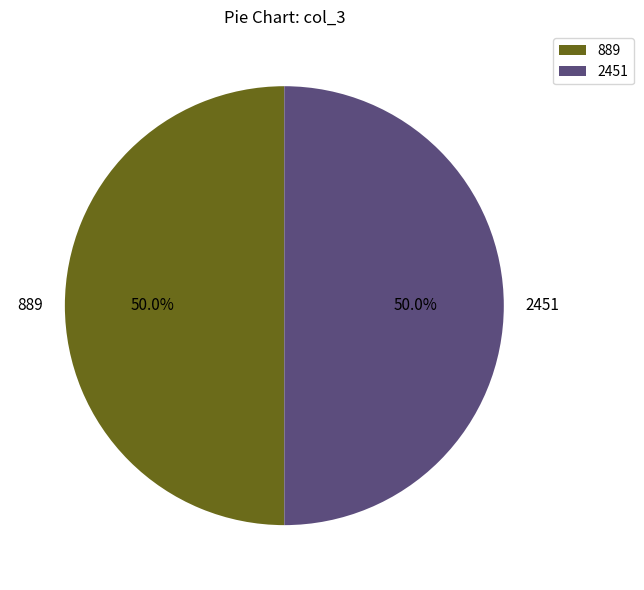

Approximately how many times larger is the value at 2451 compared to 889?

1.0